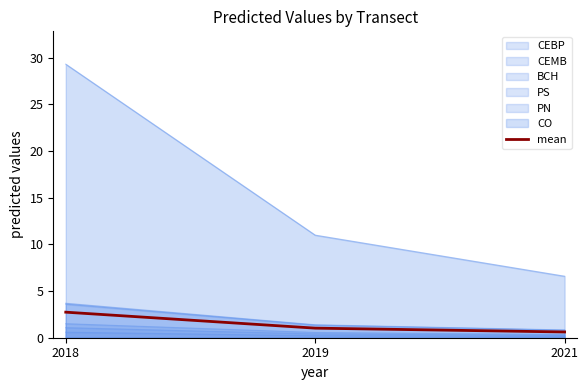

What is the difference between the values at 2021 and 2019?

0.4